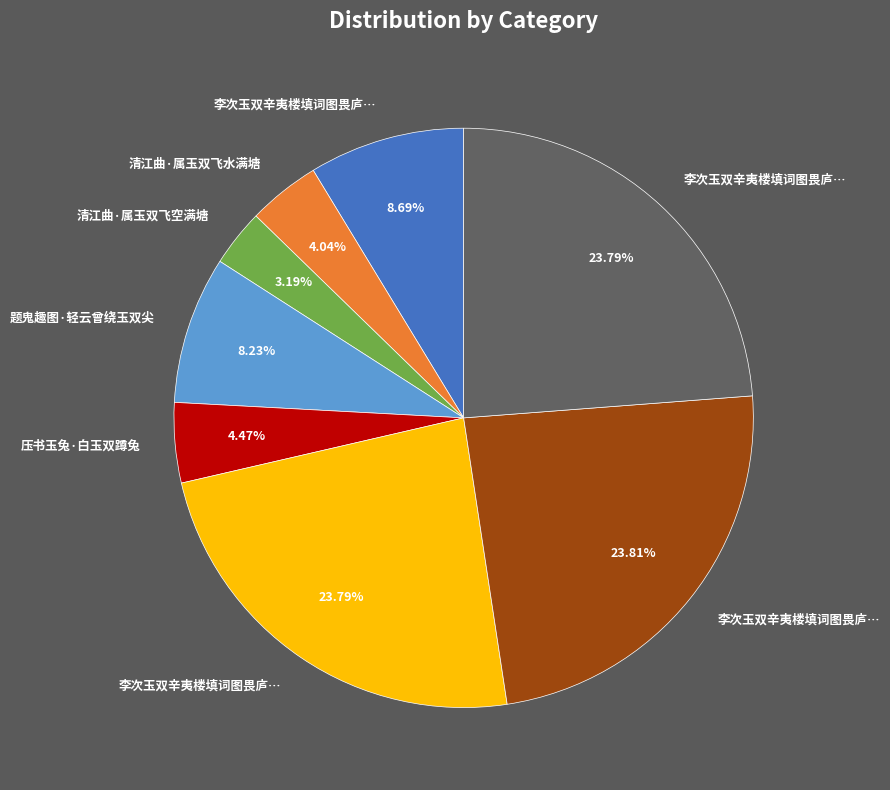

Is there any slice that represents more than half of the pie?

No